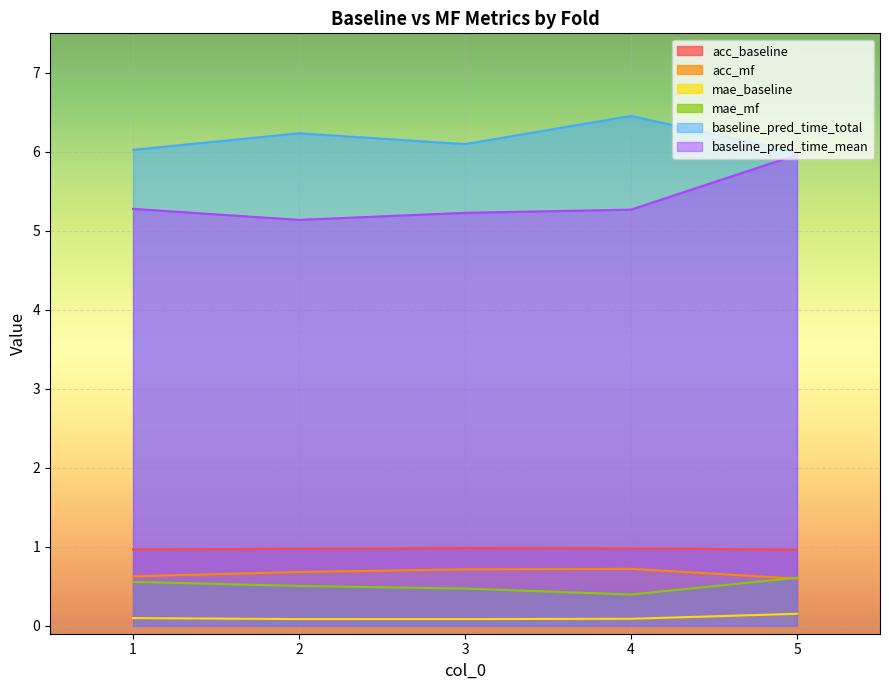

True or false: mae_baseline and baseline_pred_time_total intersect in this chart.

False